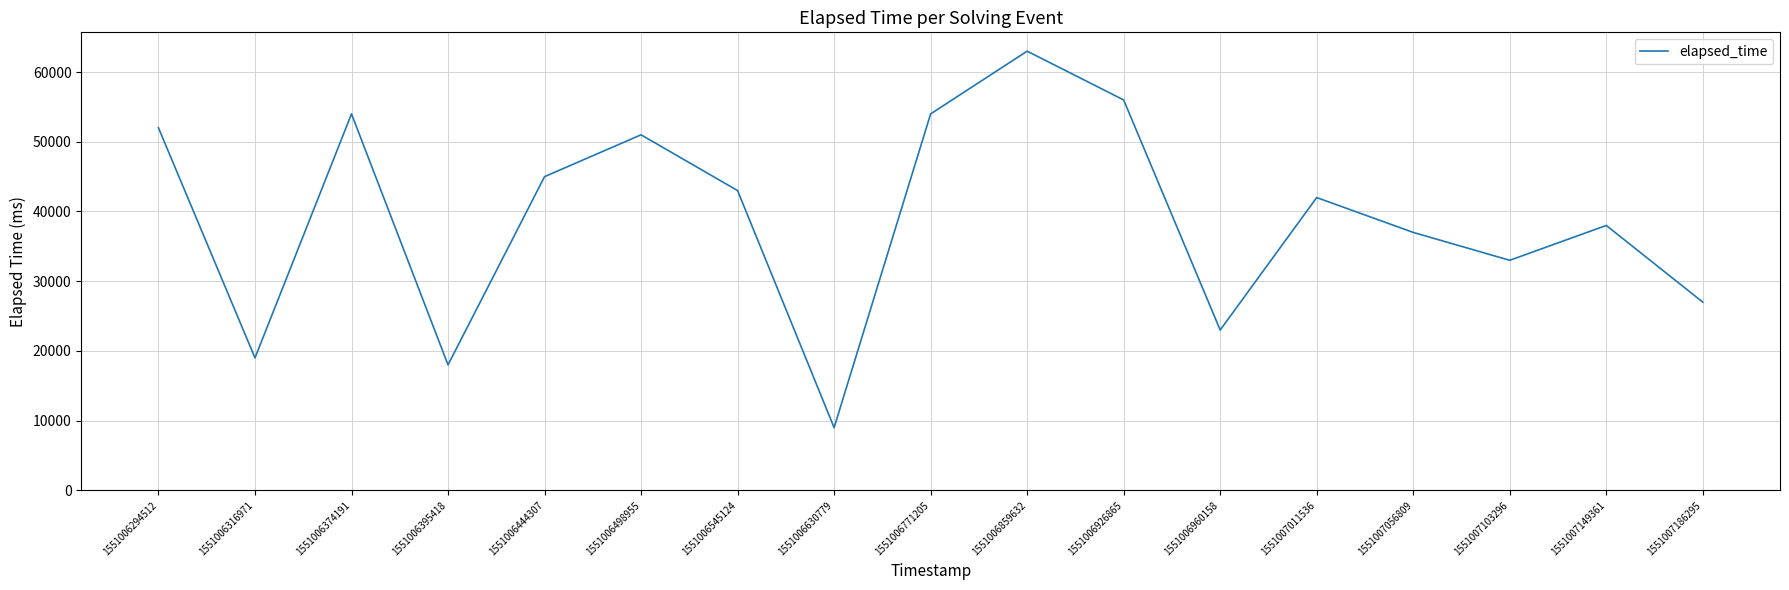

What is the greatest value displayed?

63000